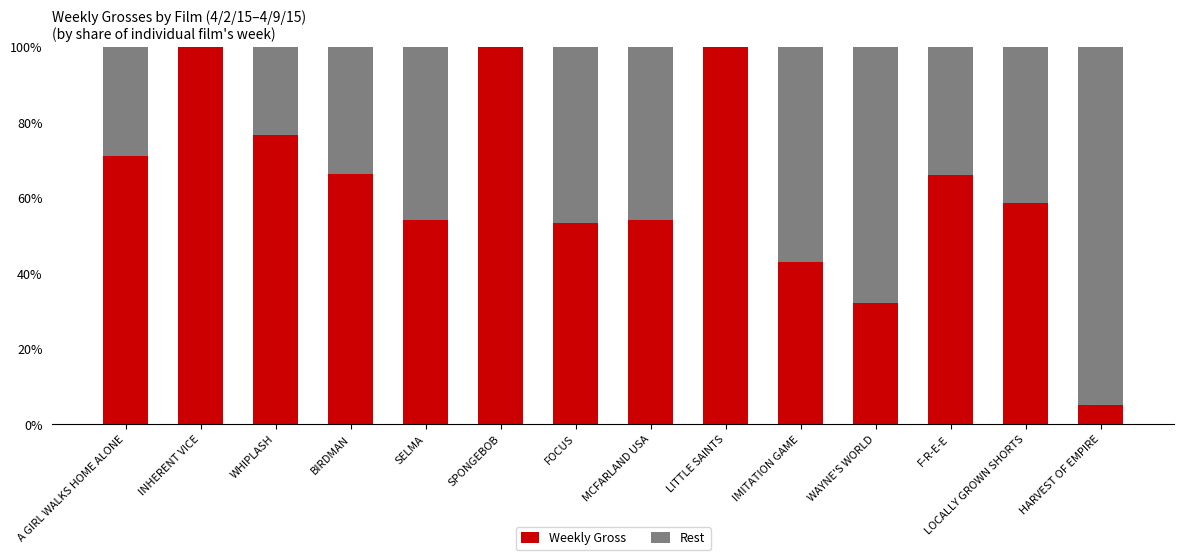

How many data points in Weekly Gross are above 65?

7